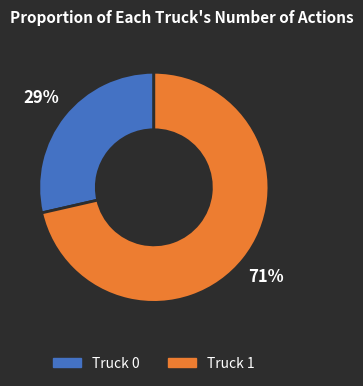

Which slice is the largest?

Truck 1